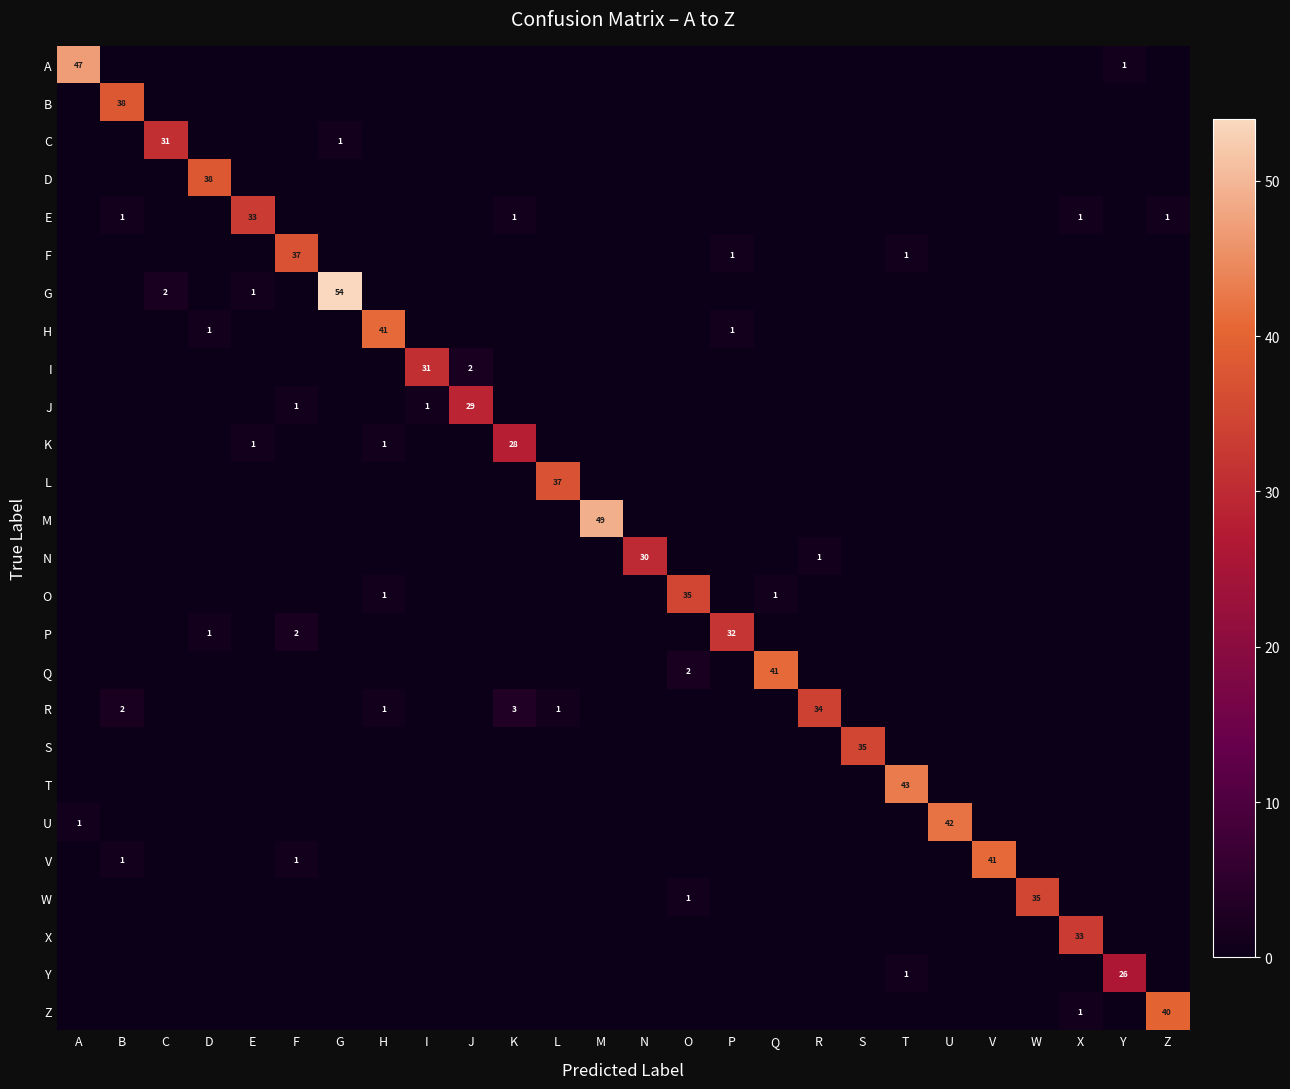

The J series shows 1 at F. True or false?

True